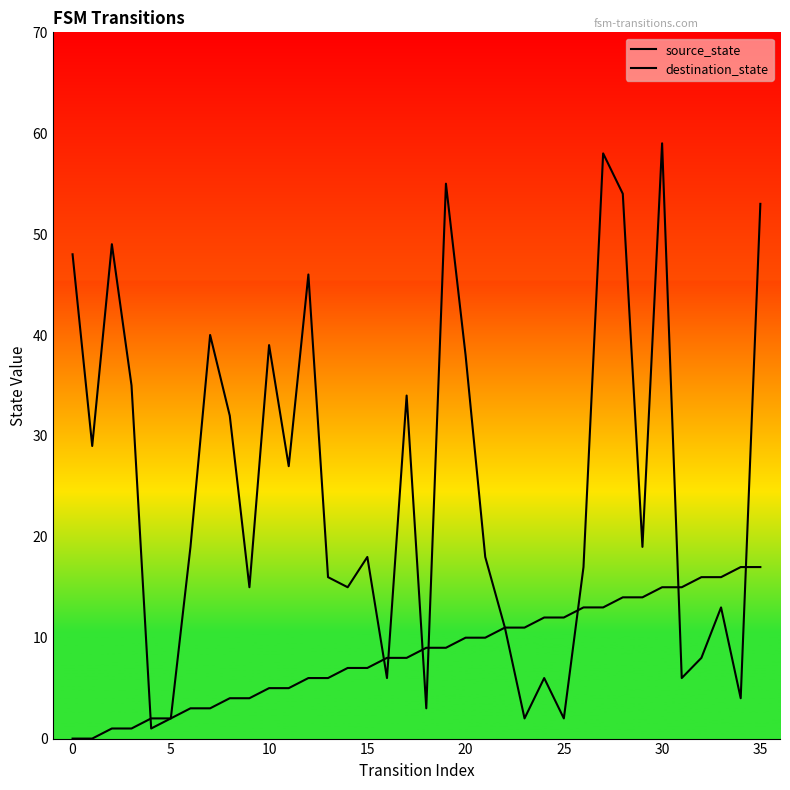

At how many categories does at least one series exceed 45?

8